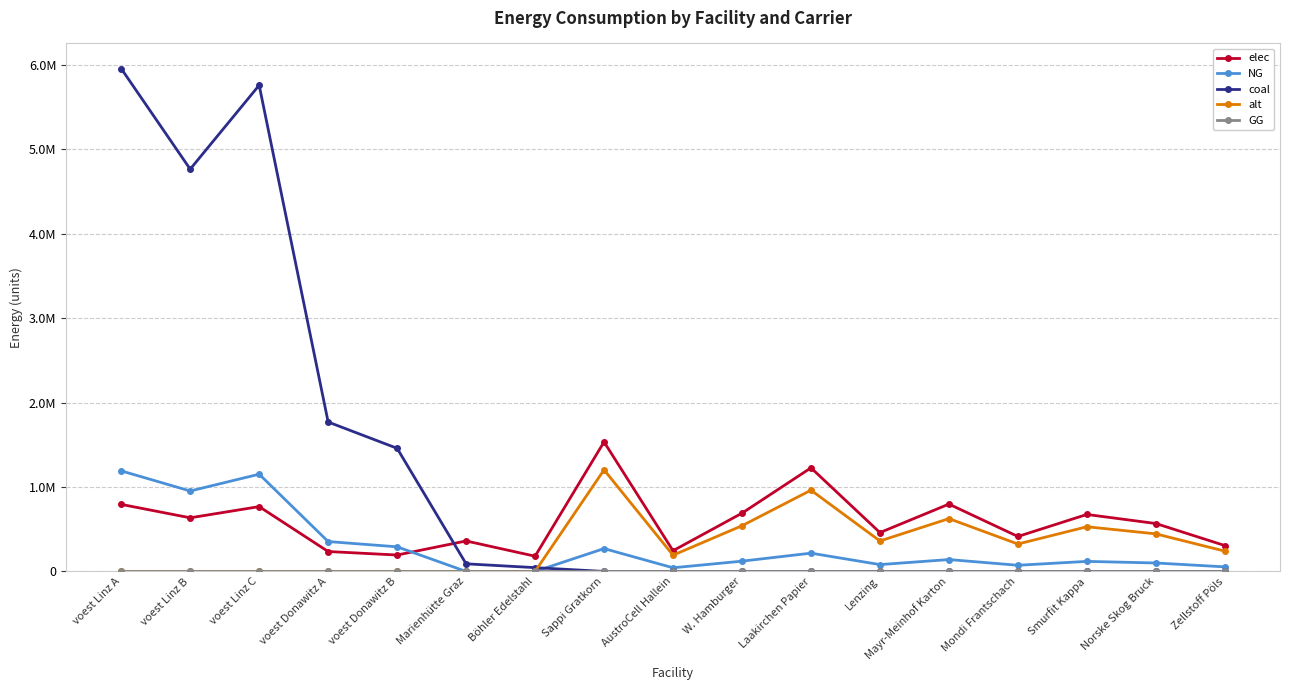

What position from the right is voest Linz C?

15